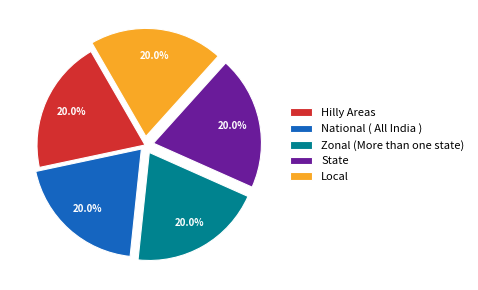

Do State and Zonal (More than one state) together represent more than half of the pie?

No